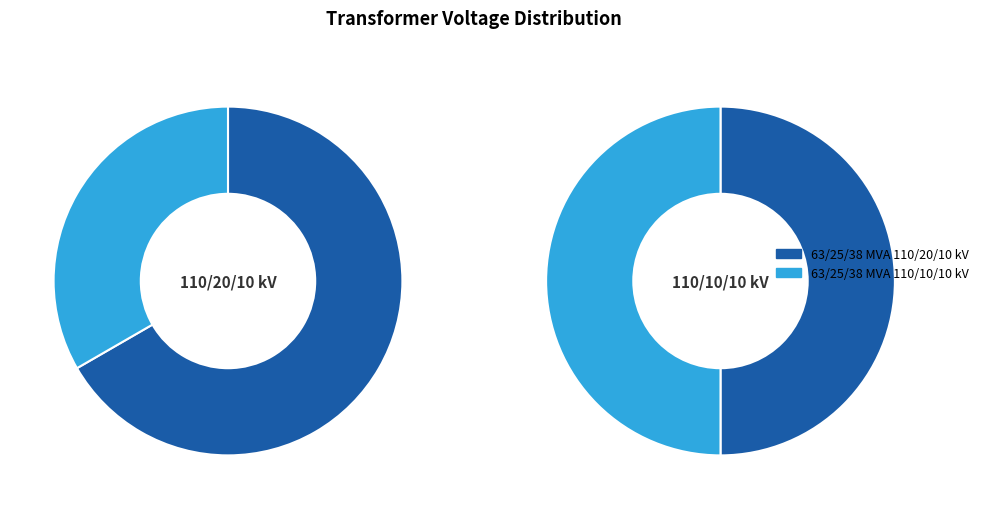

How much of the chart is everything except 63/25/38 MVA 110/10/10 kV?

66.7%